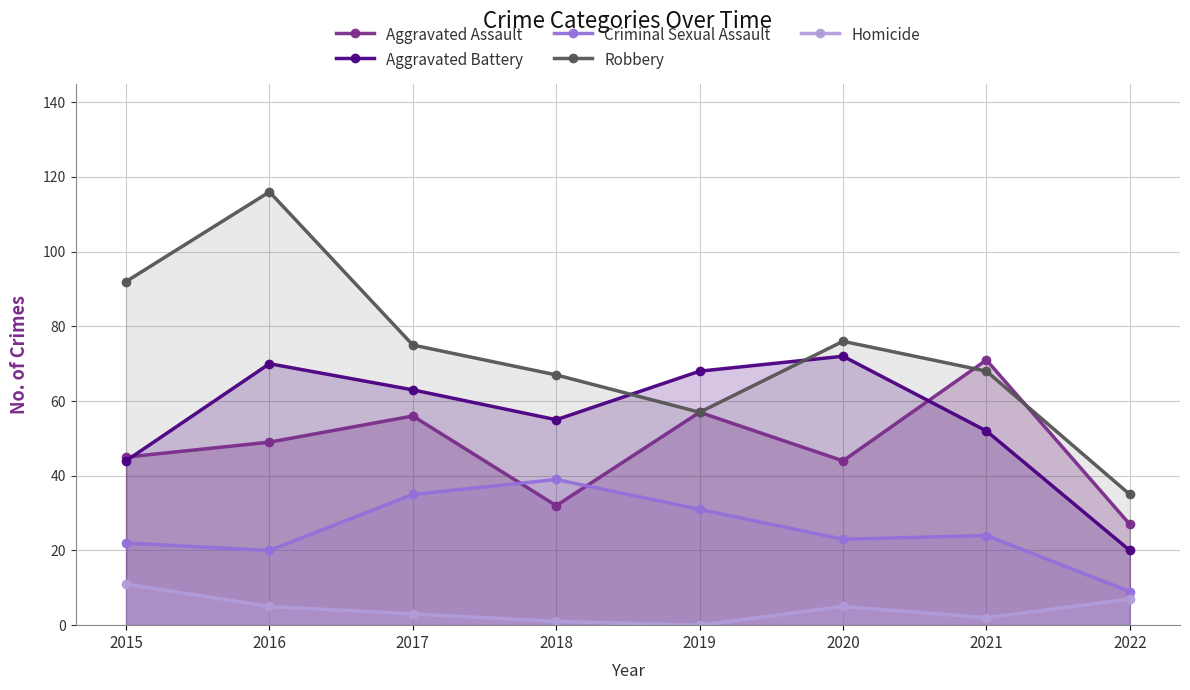

How many lines are shown in the chart?

5